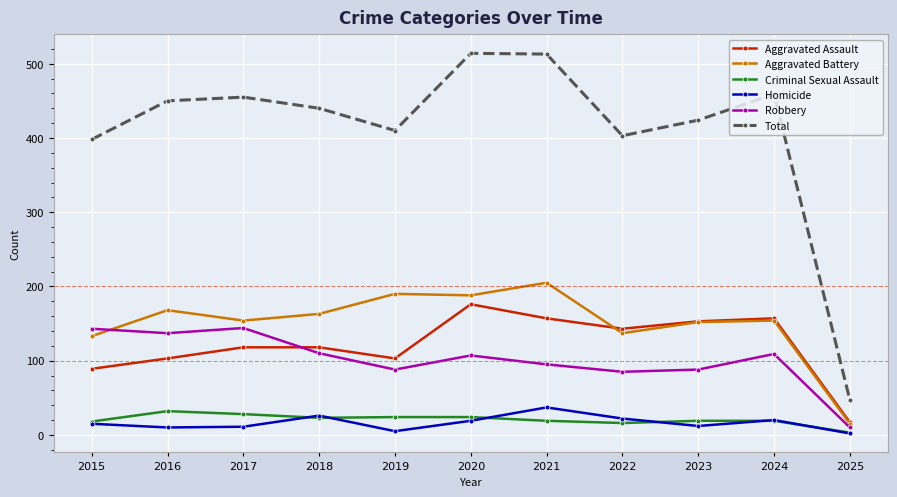

True or false: Homicide has more than 2 points higher than both neighbors.

True